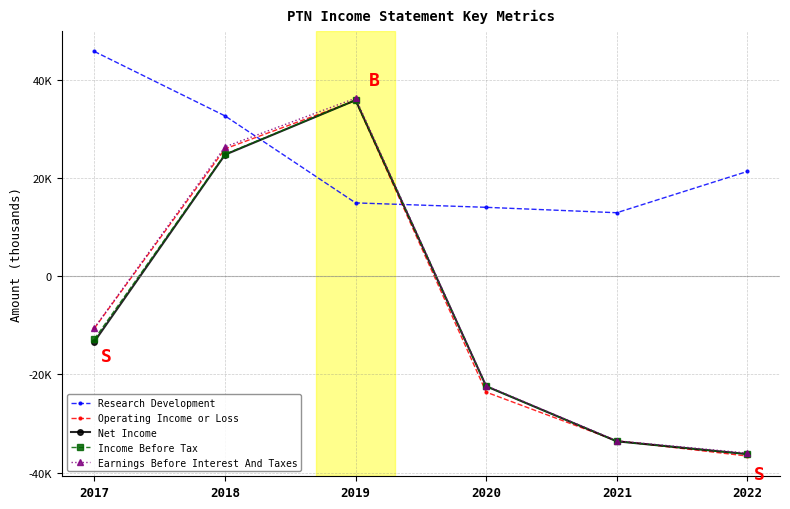

Reading left to right, extract all data points from this chart.

Research Development: 2017=45700	2018=32600	2019=14900	2020=14000	2021=12900	2022=21300
Operating Income or Loss: 2017=-10600	2018=25900	2019=35700	2020=-23600	2021=-33500	2022=-36600
Net Income: 2017=-13300	2018=24700	2019=35800	2020=-22400	2021=-33600	2022=-36200
Income Before Tax: 2017=-12800	2018=24800	2019=35800	2020=-22400	2021=-33600	2022=-36200
Earnings Before Interest And Taxes: 2017=-10500	2018=26300	2019=36200	2020=-22300	2021=-33500	2022=-36000